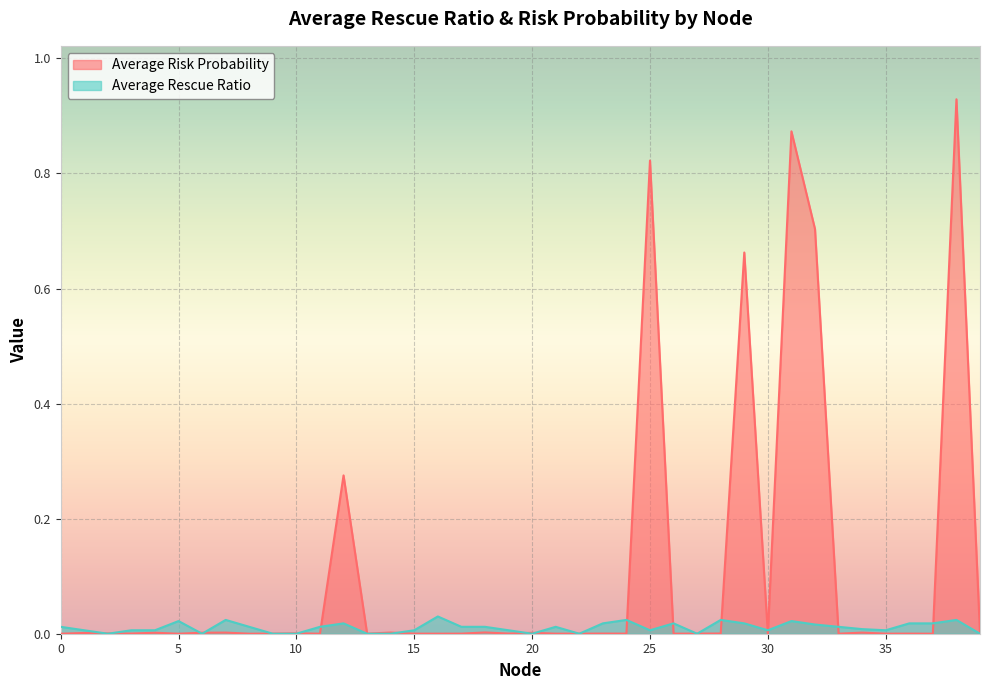

True or false: Average Risk Probability has a value of 0.1 at 12.

False